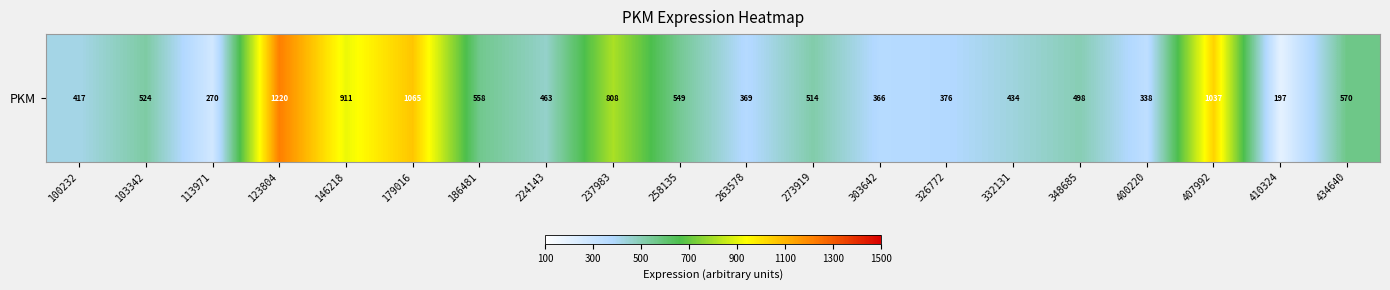

List the labels in order of value, largest first.

123804, 179016, 407992, 146218, 237983, 434640, 186481, 258135, 103342, 273919, 348685, 224143, 332131, 100232, 326772, 263578, 303642, 400220, 113971, 410324